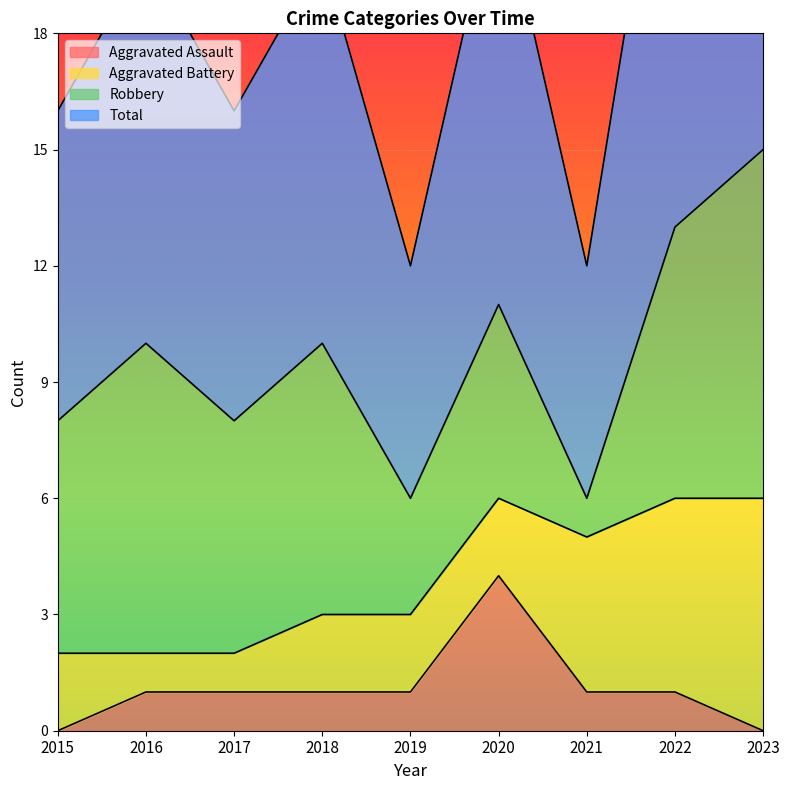

At which category is the sum across all series the highest?

2020